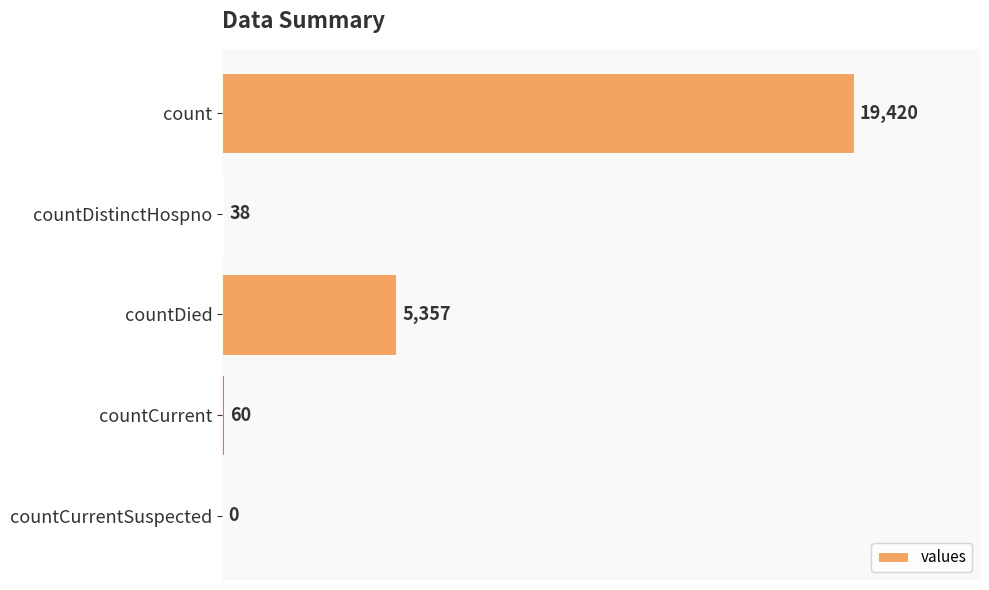

How many values are above zero?

4